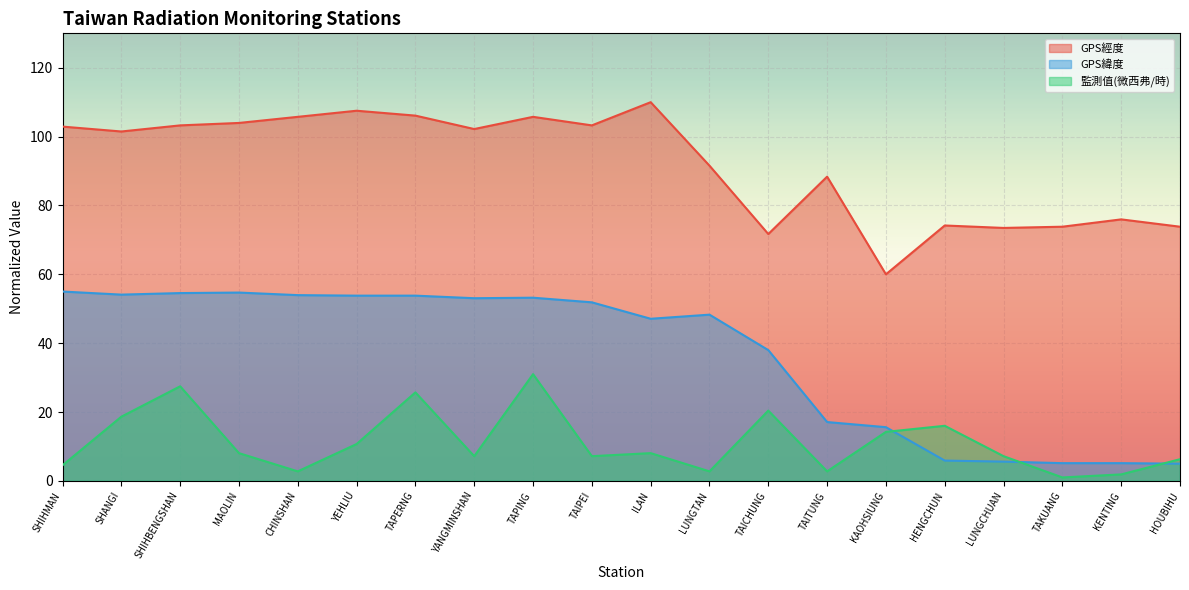

True or false: GPS緯度 and 監測值(微西弗/時) cross at least once.

True